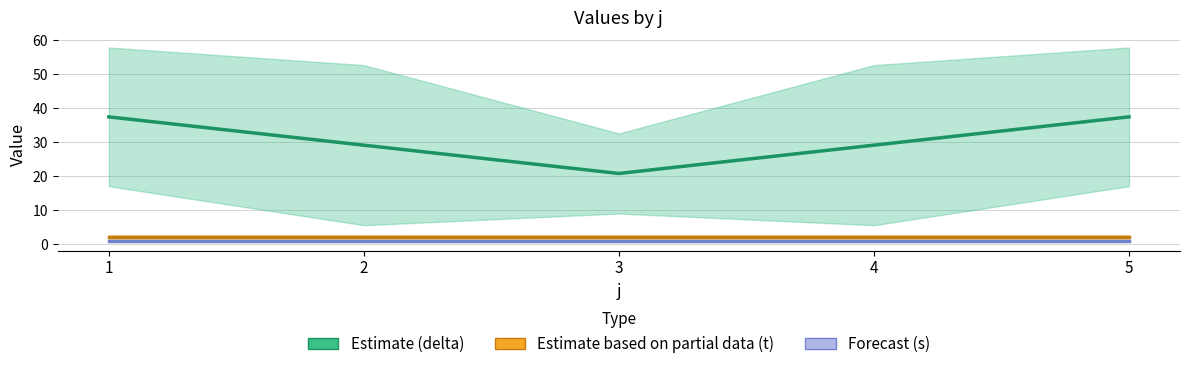

What is the value of the Forecast (s) point at the 4th from the left?

1.0